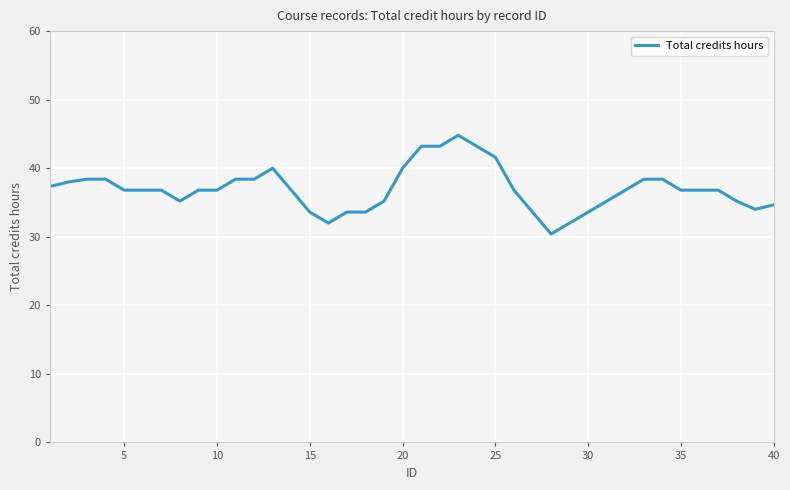

Does the chart have visible grid lines?

Yes